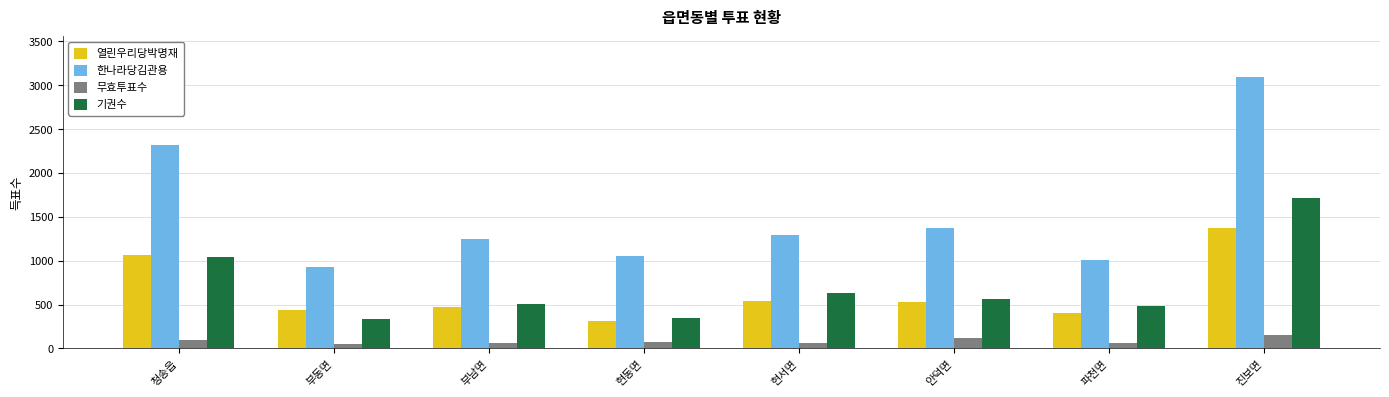

How many distinct data groups are displayed?

4